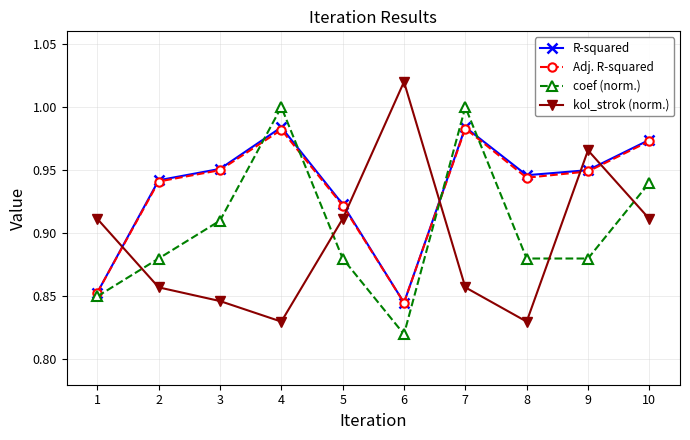

What is the difference between the highest and lowest values at 1?

0.1